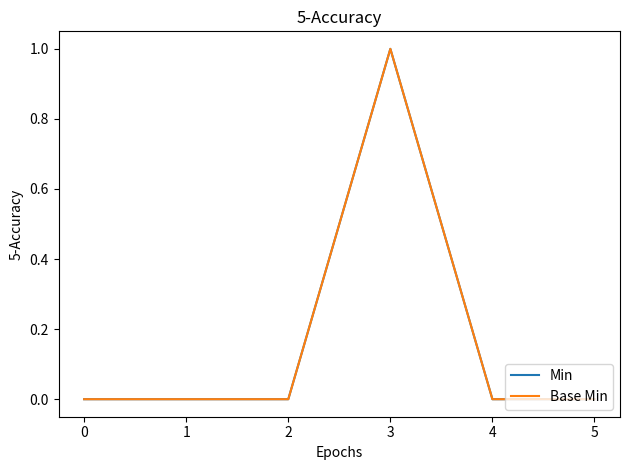

Reading left to right, extract all data points from this chart.

Min: 0=0	1=0	2=0	3=1	4=0	5=0
Base Min: 0=0	1=0	2=0	3=1	4=0	5=0